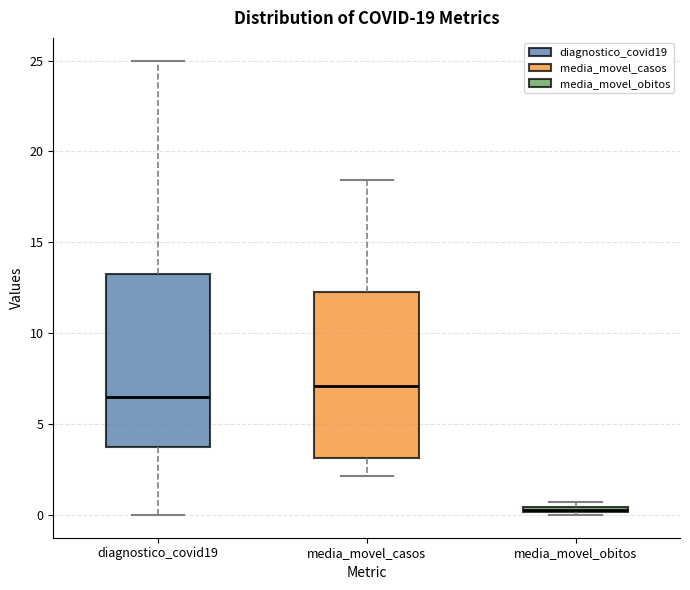

Which box has the highest median line?

media_movel_casos